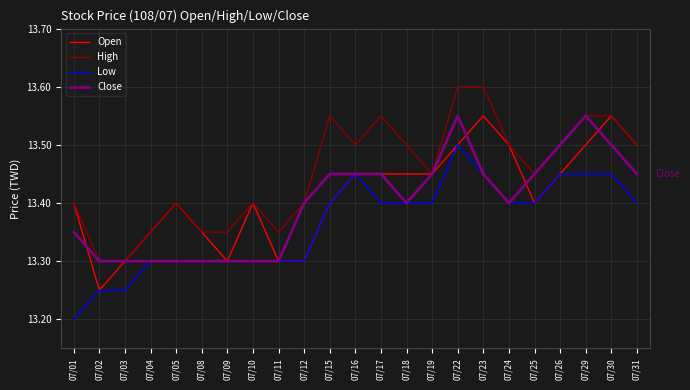

Is it true that Low equals 13.4 at 07/24?

True